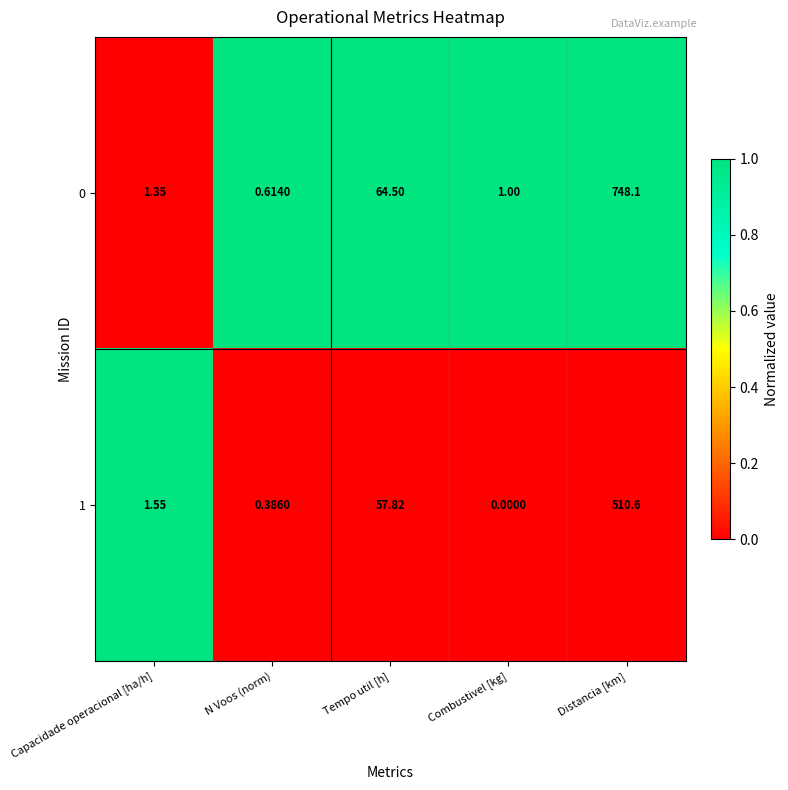

Where is 1 nearest to the value 255?

Tempo util [h]